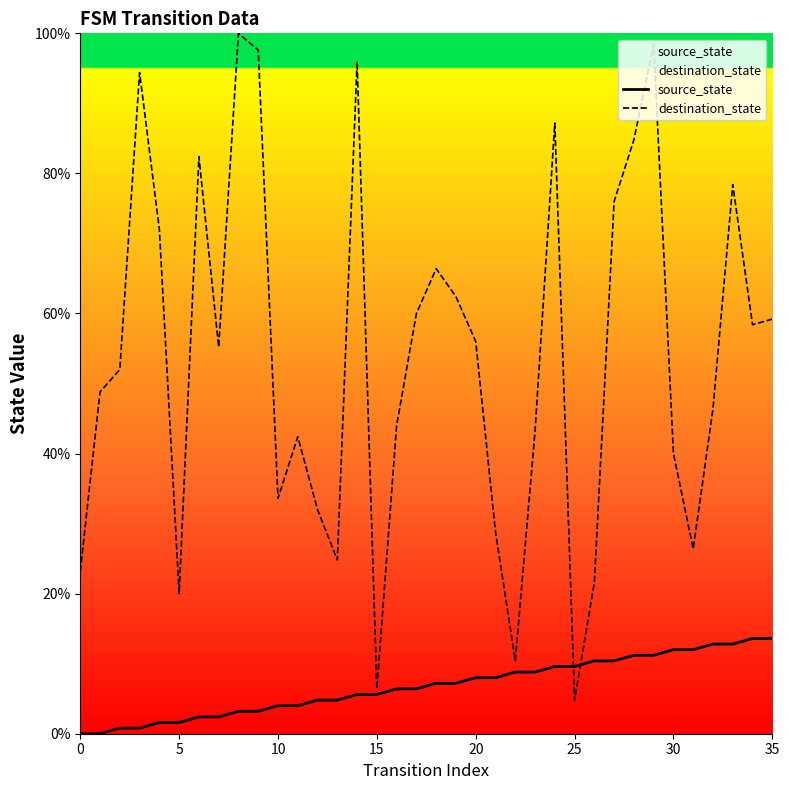

Is the value of destination_state at 26 greater than the value of source_state at 19?

Yes